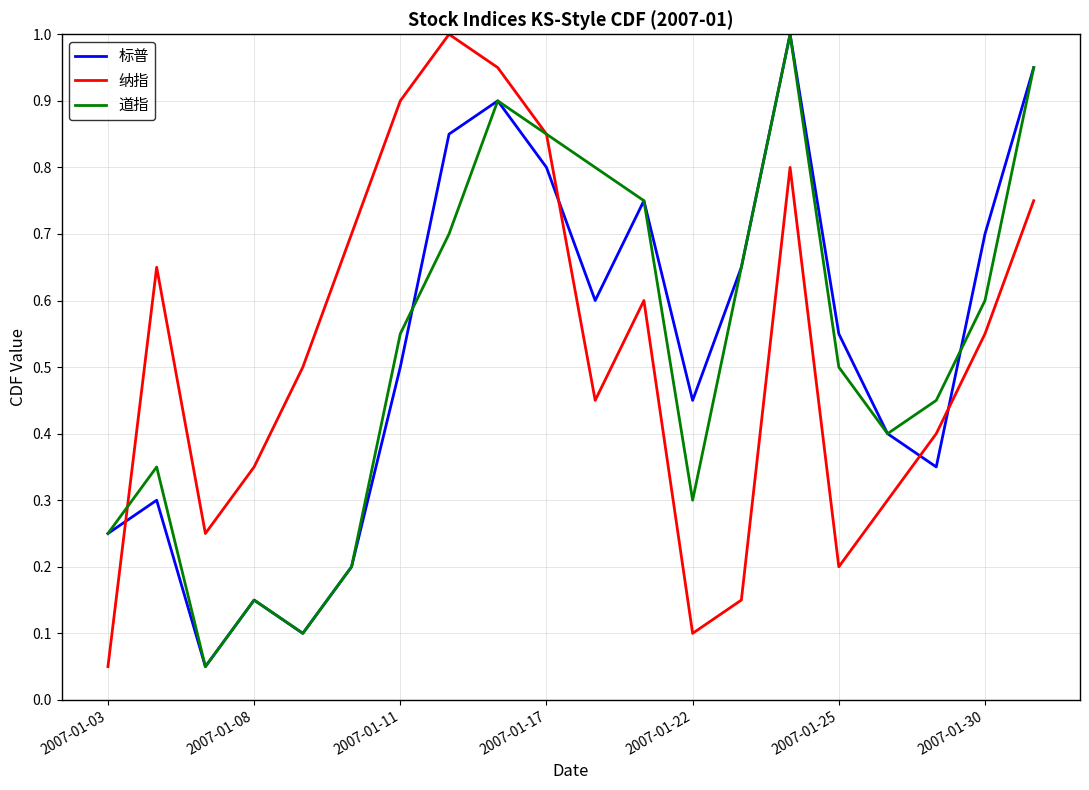

What is the greatest value displayed?

1.0